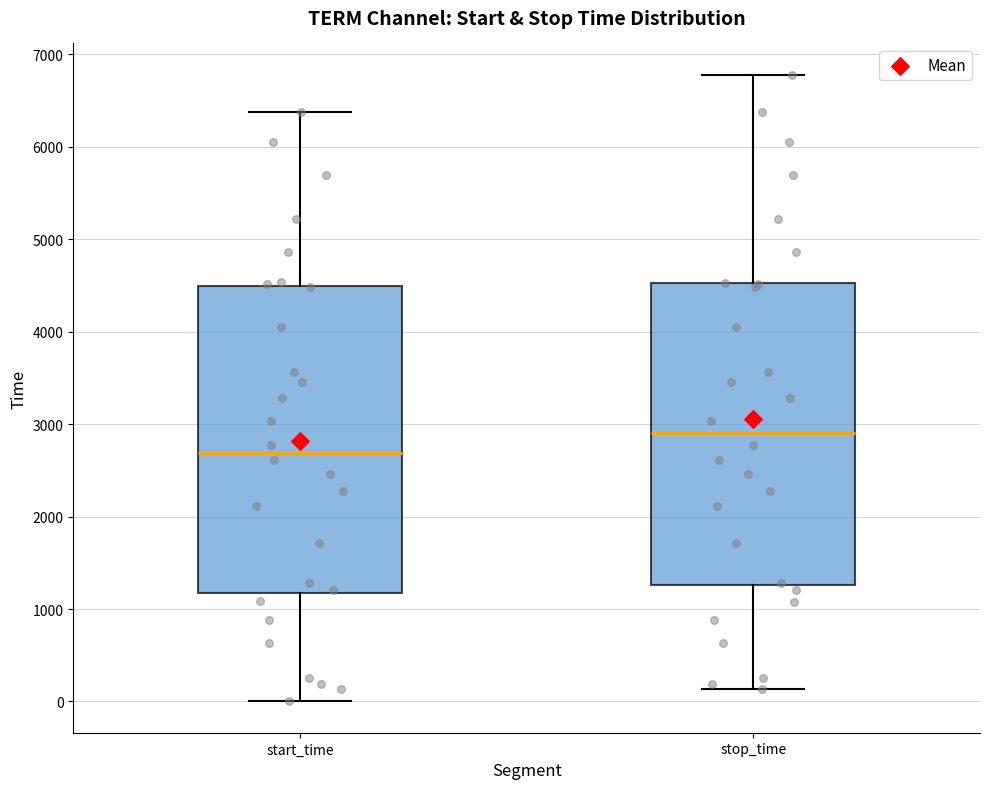

Where is the upper edge of the box for stop_time on the y-axis? The values are not printed on the chart, so give them approximately, as read against the axis.

4500